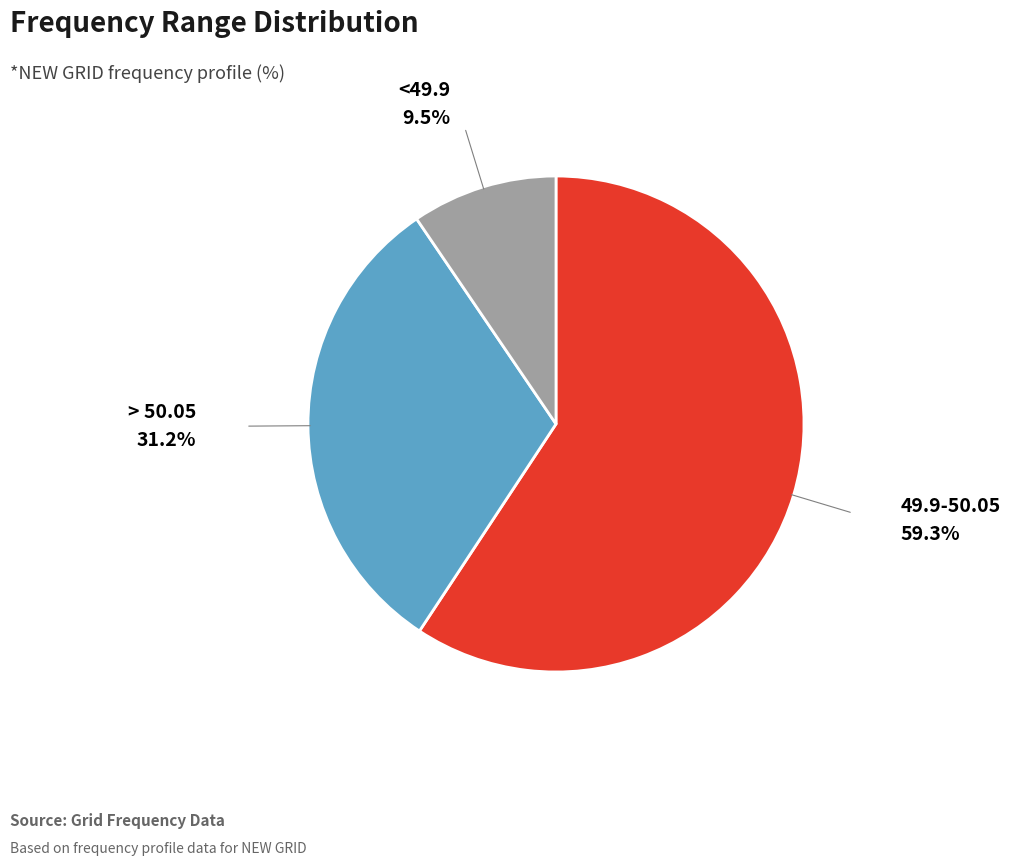

Is there a majority slice in this chart?

Yes